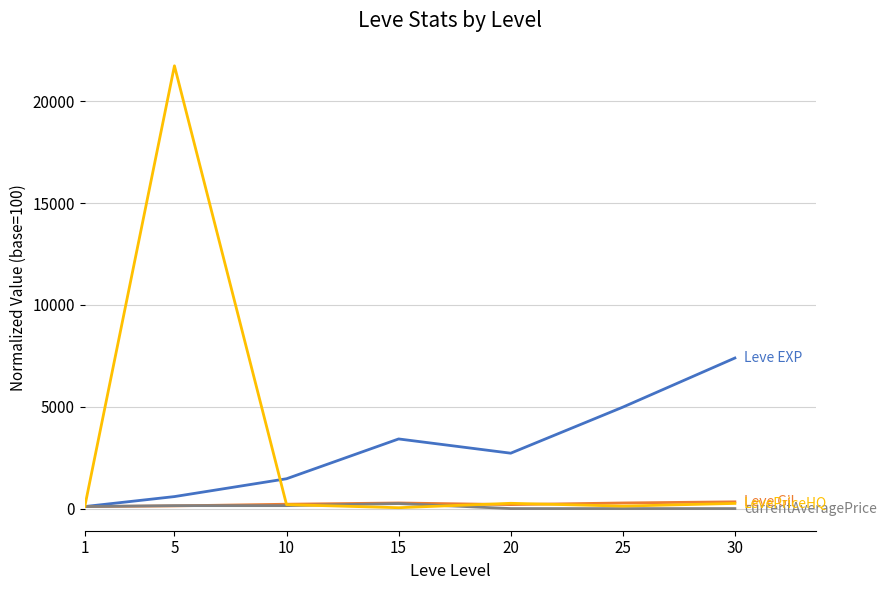

At which category is the sum across all series the highest?

5